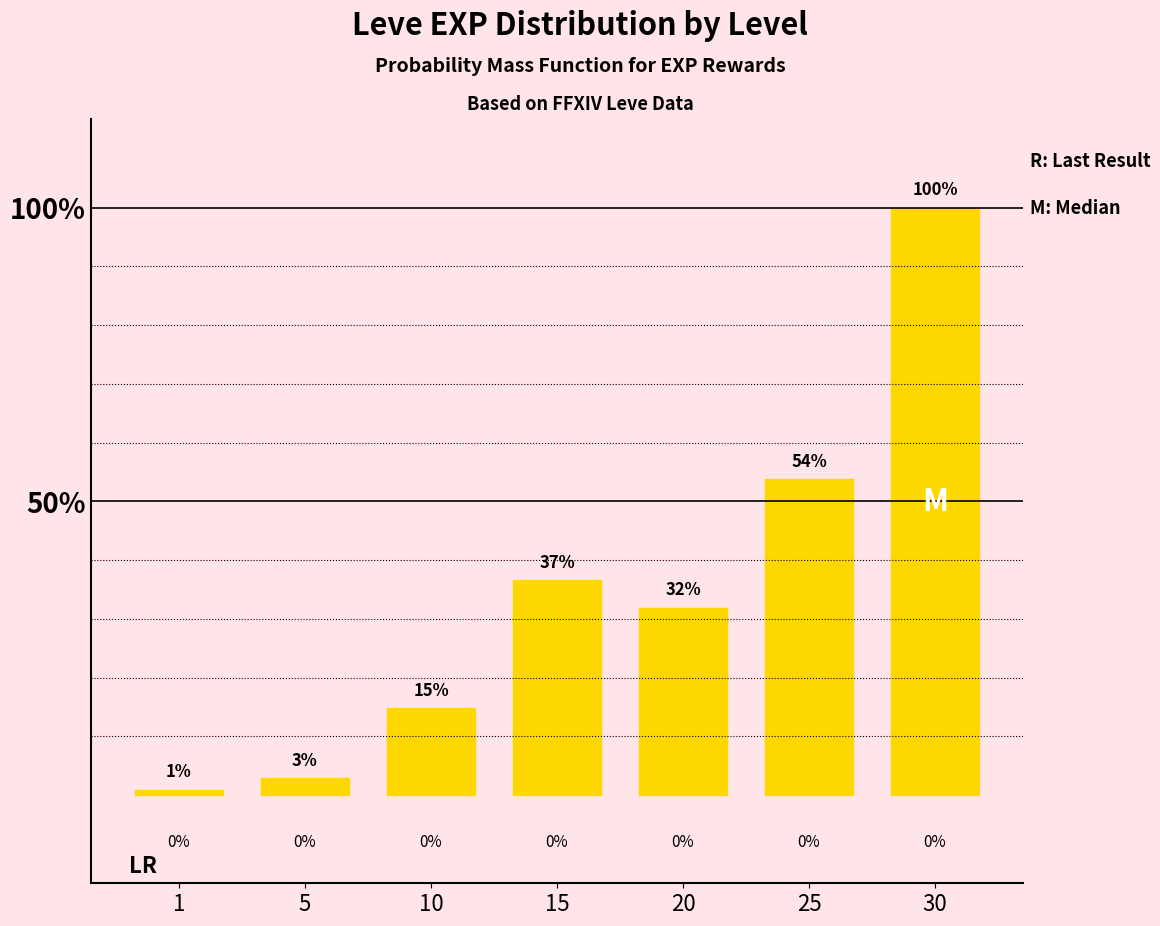

What is the greatest value displayed?

100.0